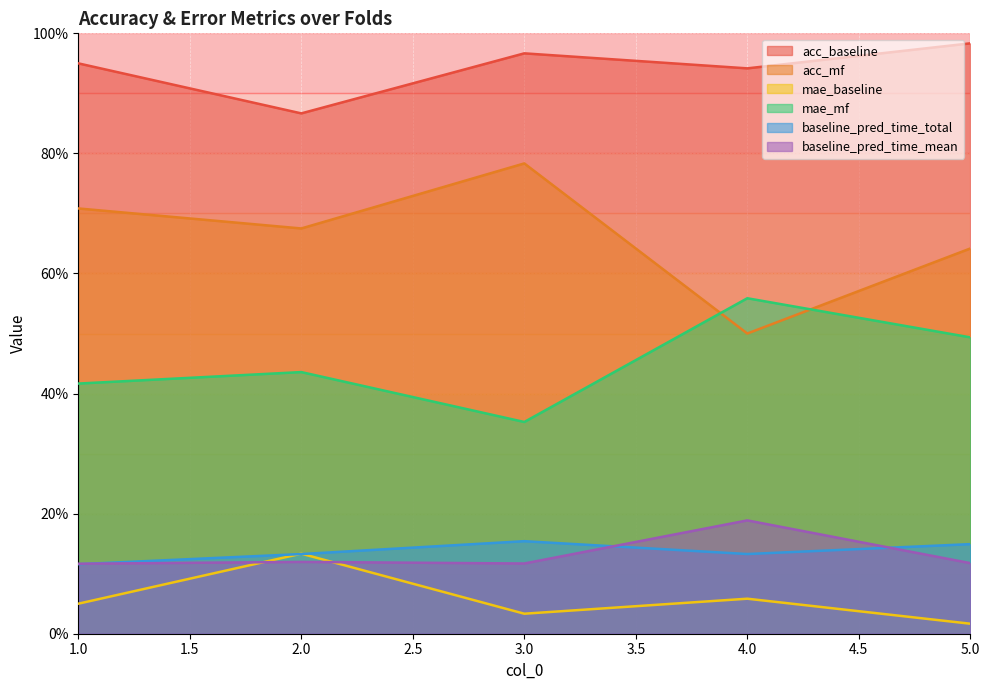

True or false: baseline_pred_time_total and mae_baseline cross at least once.

True